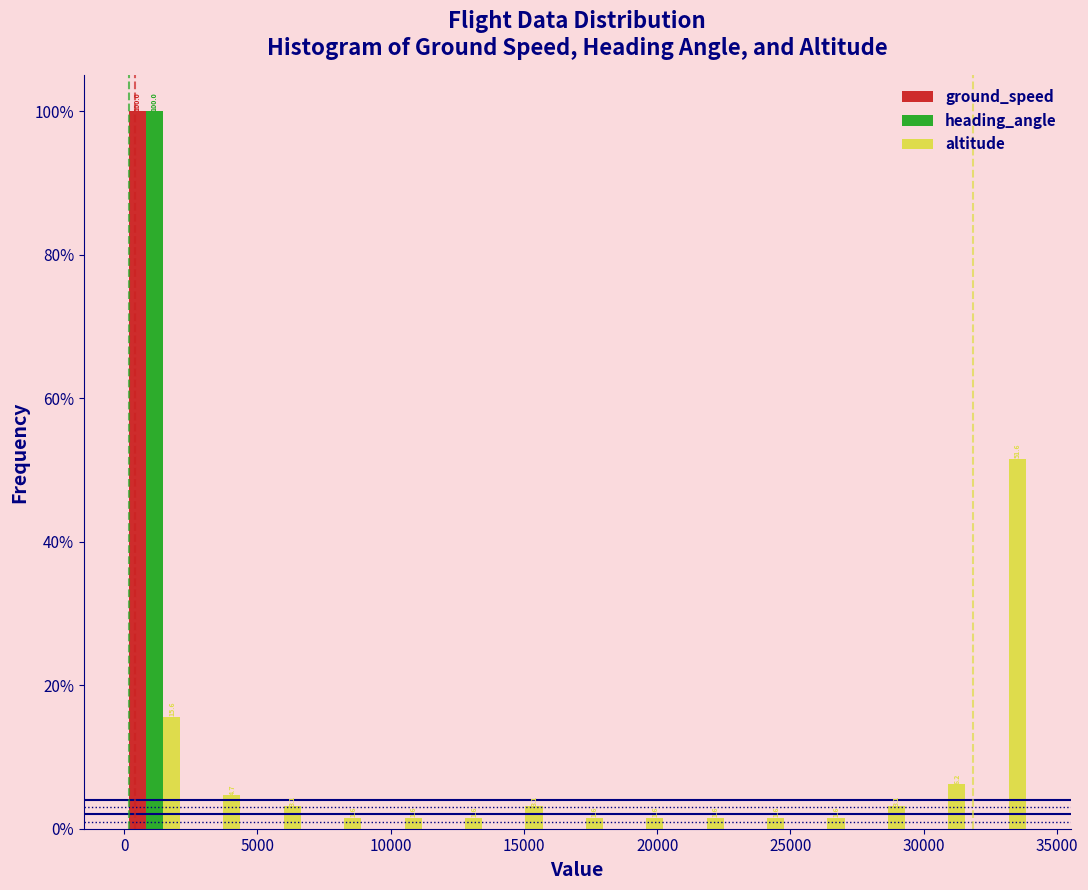

In the ground_speed series, which range on the x-axis has the tallest bar?

0 to 2500